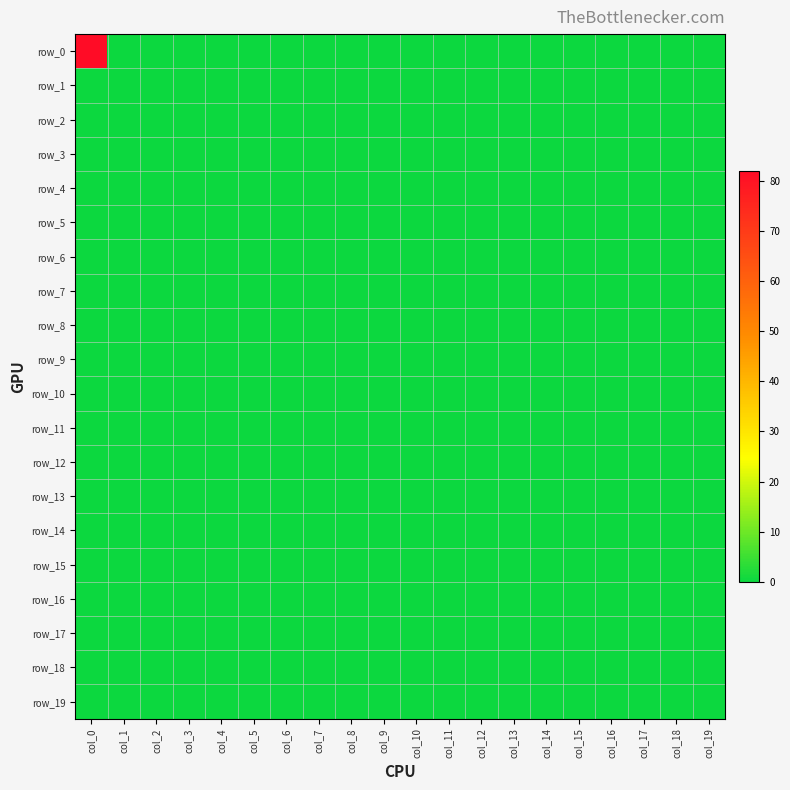

List the series in order of their peak value, lowest first.

row_1, row_2, row_3, row_4, row_5, row_6, row_7, row_8, row_9, row_10, row_11, row_12, row_13, row_14, row_15, row_16, row_17, row_18, row_19, row_0